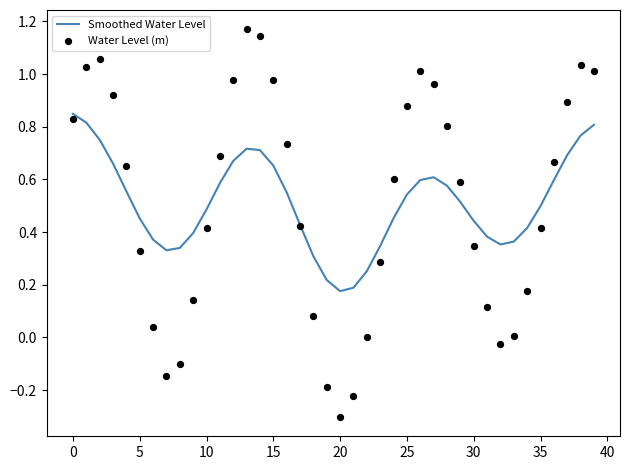

At how many categories does at least one series exceed 0?

40